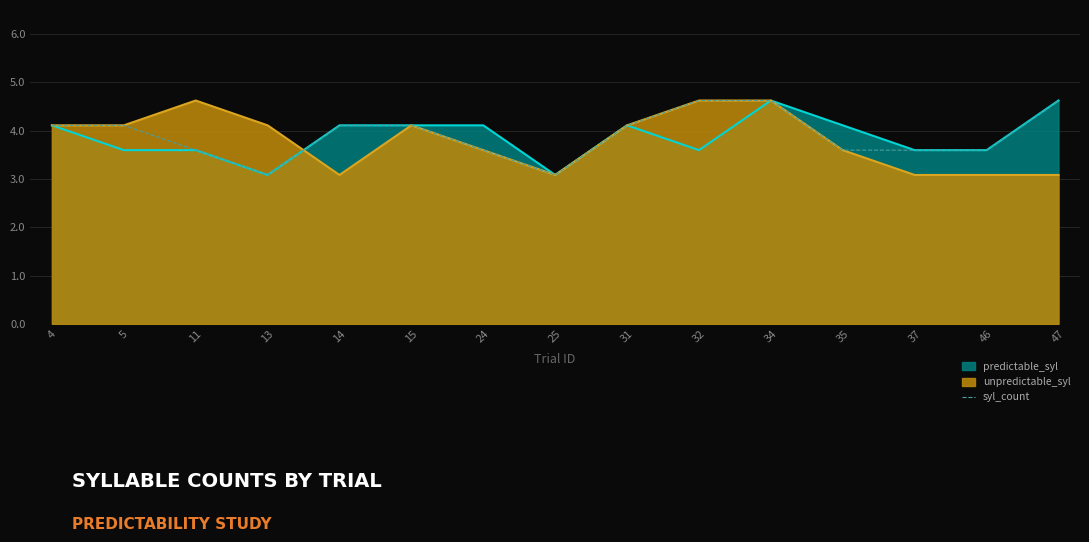

What is the change in value from 25 to 47?

+1.5